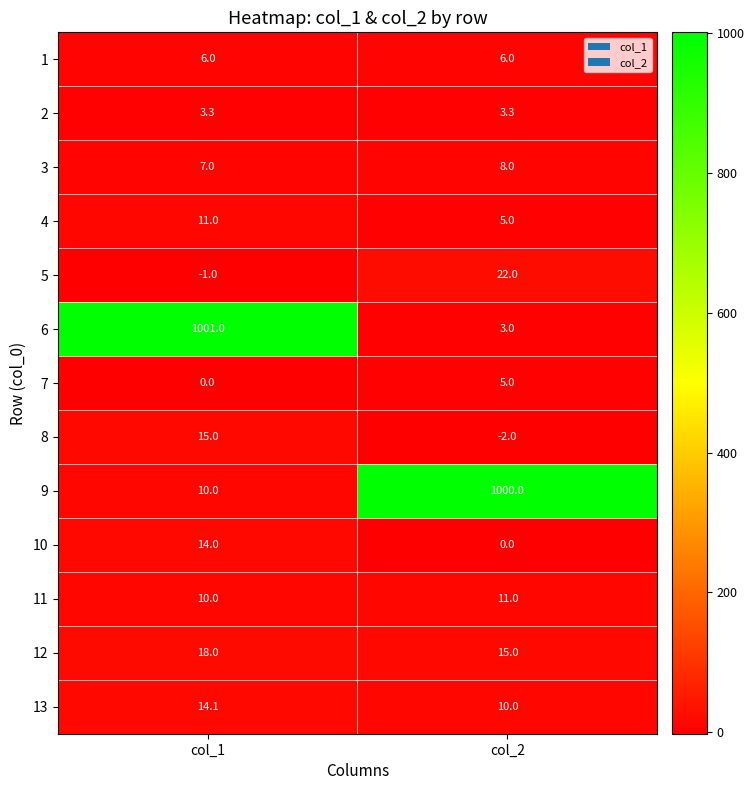

Which label corresponds to the smallest value in the chart?

col_2